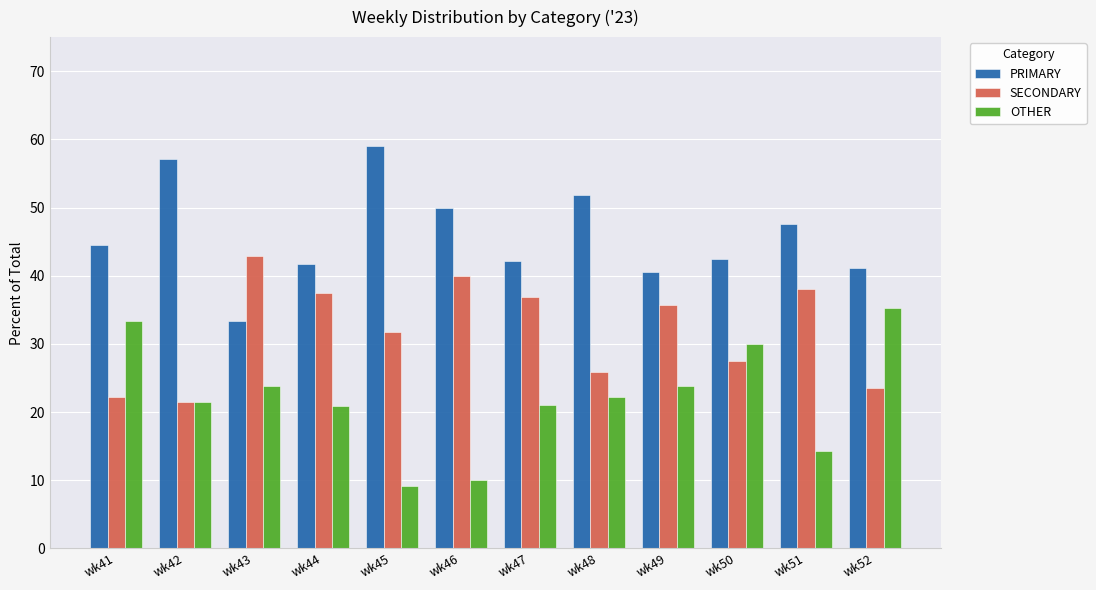

Is it true that OTHER equals 9.1 at wk45?

True